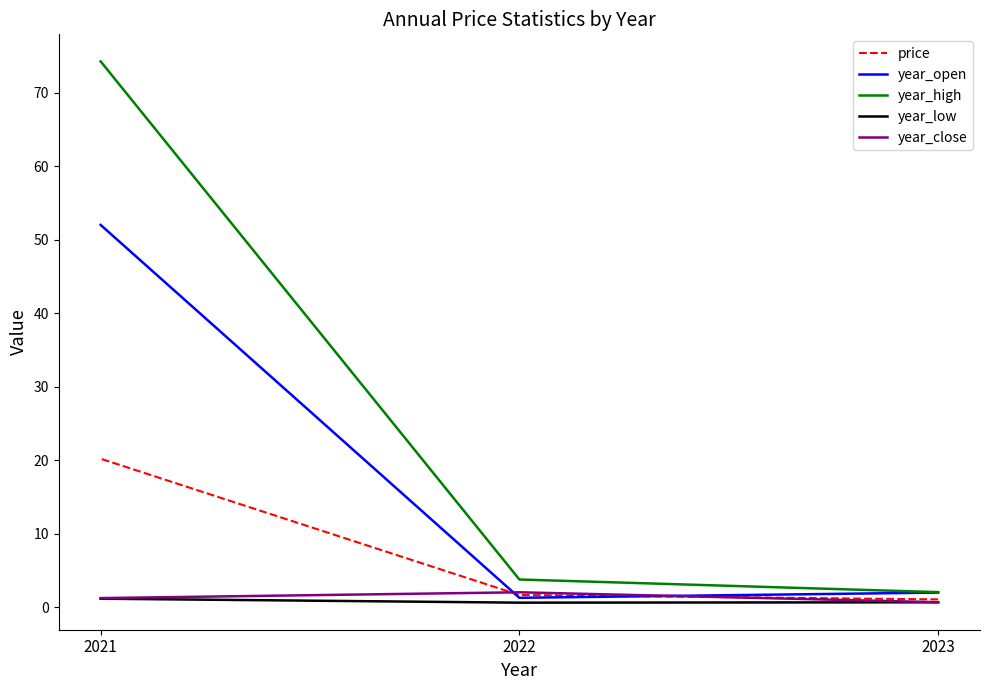

Which label corresponds to the largest value in the chart?

2021